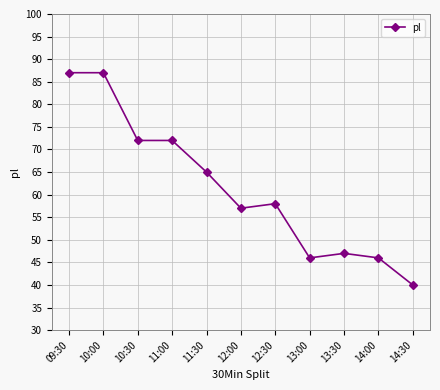

At which label is the value closest to 63?

11:30